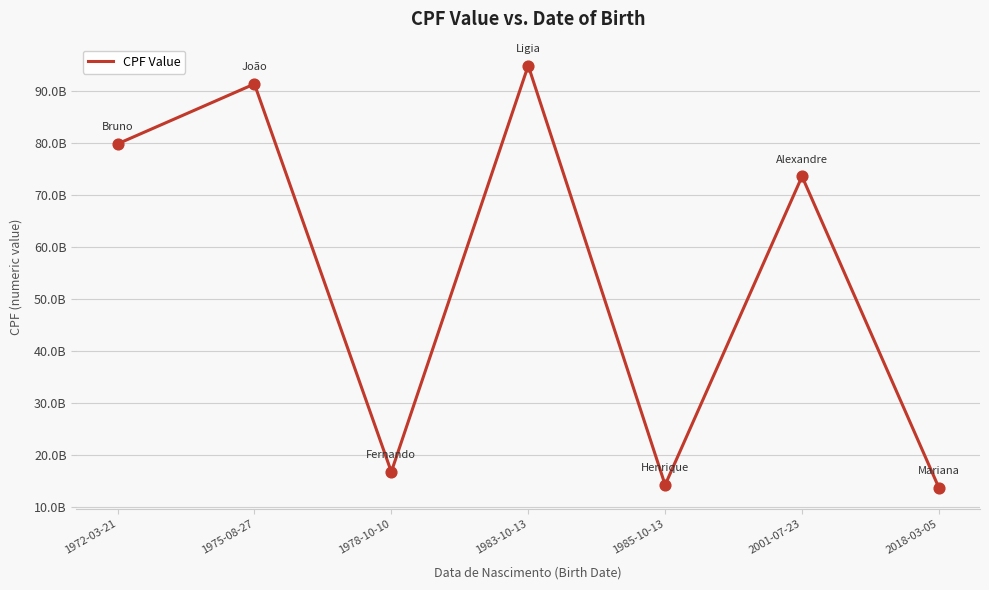

What is the ratio of the value at 1985-10-13 to the value at 2018-03-05?

1.0